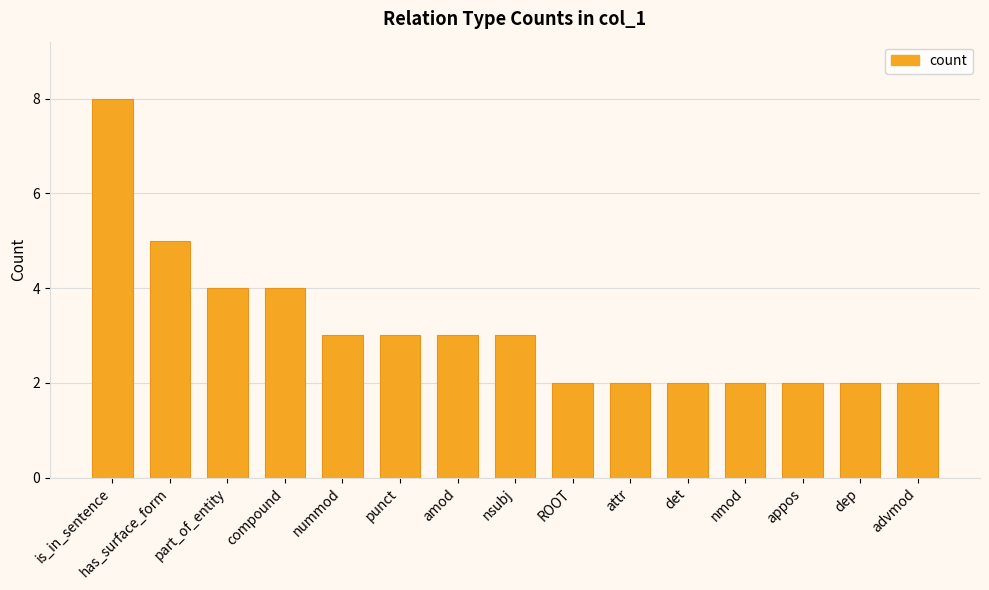

Reading left to right, extract all data points from this chart.

8	5	4	4	3	3	3	3	2	2	2	2	2	2	2